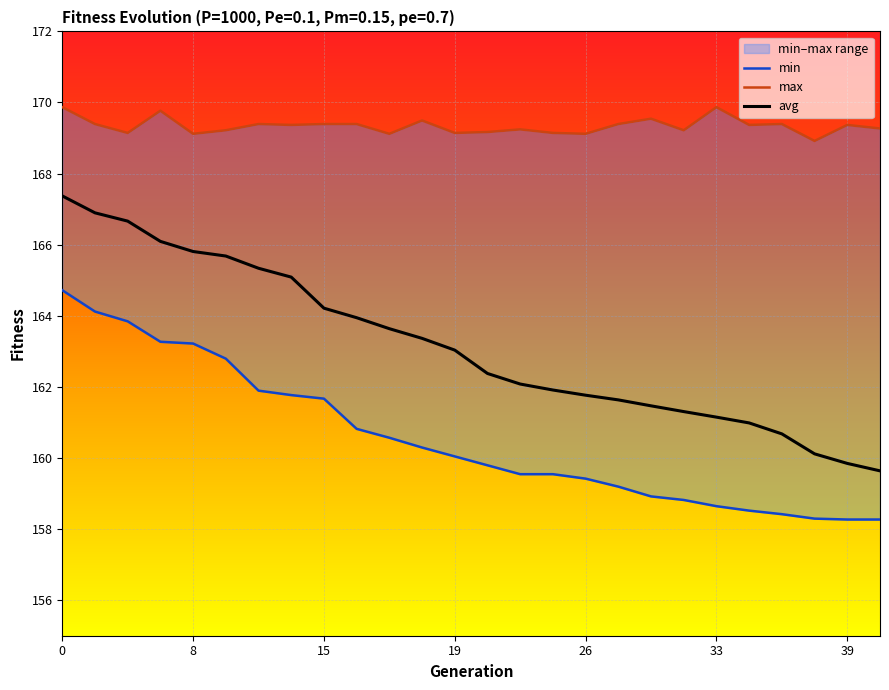

Where is max nearest to the value 169?

37